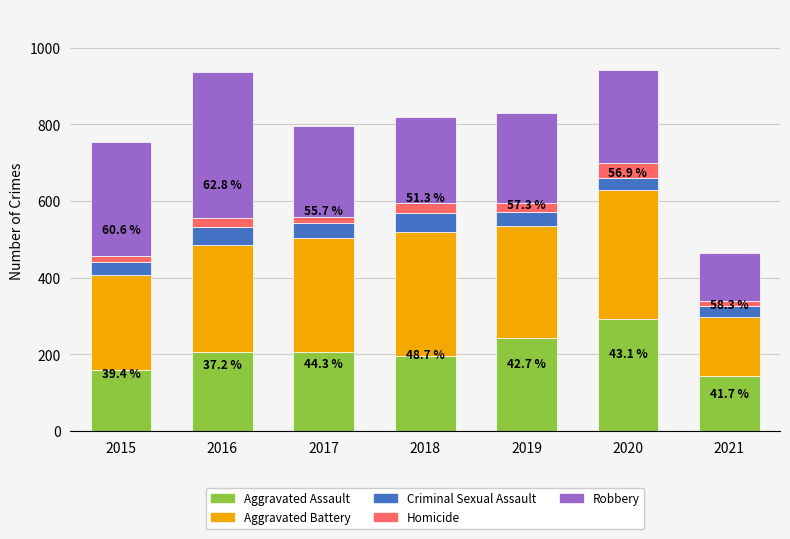

How many bars are there in total?

7